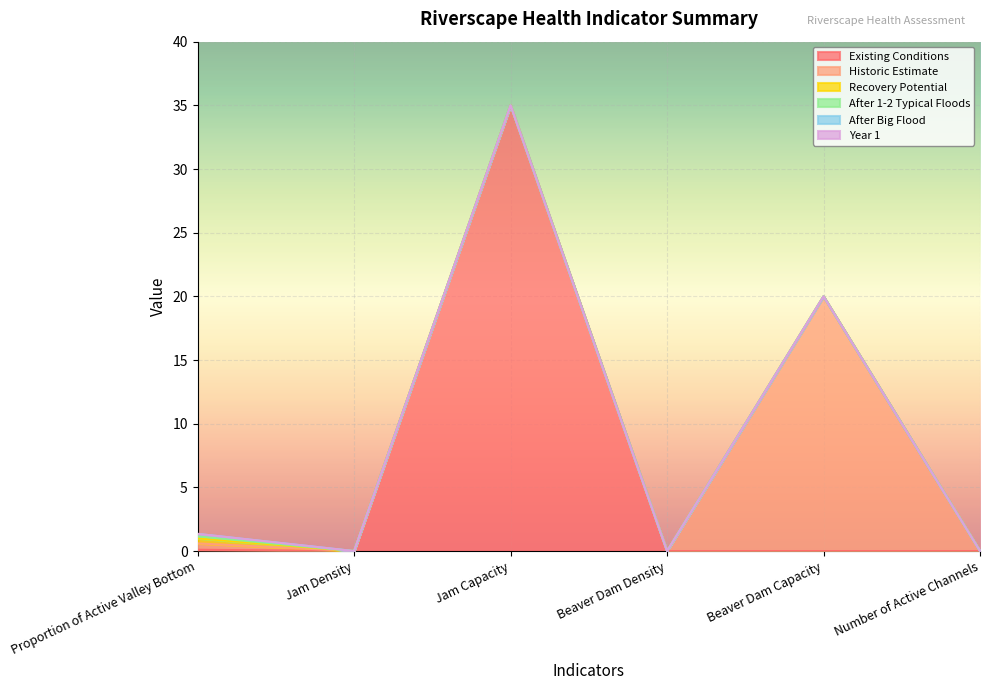

What position from the left is Jam Density?

2